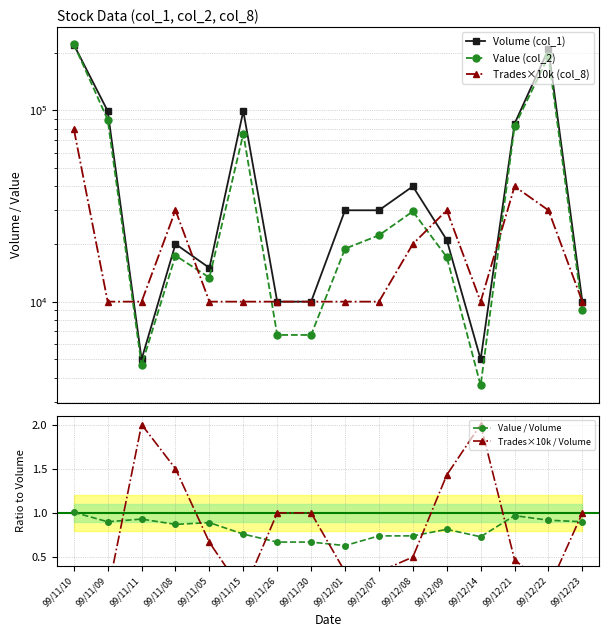

Which series has the largest range (max minus min)?

Value (col_2)